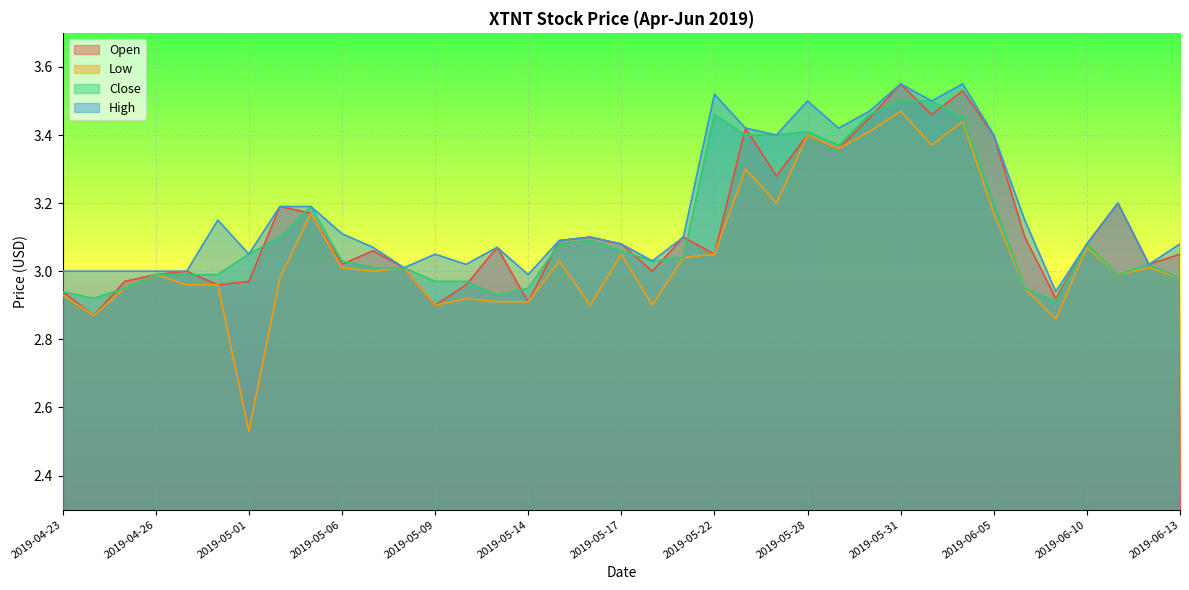

Reading left to right, what are all the values shown in this chart?

Open: 2019-04-23=2.9	2019-04-24=2.9	2019-04-25=3.0	2019-04-26=3.0	2019-04-29=3.0	2019-04-30=3.0	2019-05-01=3.0	2019-05-02=3.2	2019-05-03=3.2	2019-05-06=3.0	2019-05-07=3.1	2019-05-08=3.0	2019-05-09=2.9	2019-05-10=3.0	2019-05-13=3.1	2019-05-14=2.9	2019-05-15=3.1	2019-05-16=3.1	2019-05-17=3.1	2019-05-20=3.0	2019-05-21=3.1	2019-05-22=3.0	2019-05-23=3.4	2019-05-24=3.3	2019-05-28=3.4	2019-05-29=3.4	2019-05-30=3.5	2019-05-31=3.5	2019-06-03=3.5	2019-06-04=3.5	2019-06-05=3.4	2019-06-06=3.1	2019-06-07=2.9	2019-06-10=3.1	2019-06-11=3.2	2019-06-12=3.0	2019-06-13=3.0
Low: 2019-04-23=2.9	2019-04-24=2.9	2019-04-25=3.0	2019-04-26=3.0	2019-04-29=3.0	2019-04-30=3.0	2019-05-01=2.5	2019-05-02=3.0	2019-05-03=3.2	2019-05-06=3.0	2019-05-07=3.0	2019-05-08=3.0	2019-05-09=2.9	2019-05-10=2.9	2019-05-13=2.9	2019-05-14=2.9	2019-05-15=3.0	2019-05-16=2.9	2019-05-17=3.0	2019-05-20=2.9	2019-05-21=3.0	2019-05-22=3.0	2019-05-23=3.3	2019-05-24=3.2	2019-05-28=3.4	2019-05-29=3.4	2019-05-30=3.4	2019-05-31=3.5	2019-06-03=3.4	2019-06-04=3.4	2019-06-05=3.2	2019-06-06=3.0	2019-06-07=2.9	2019-06-10=3.1	2019-06-11=3.0	2019-06-12=3.0	2019-06-13=3.0
Close: 2019-04-23=2.9	2019-04-24=2.9	2019-04-25=3.0	2019-04-26=3.0	2019-04-29=3.0	2019-04-30=3.0	2019-05-01=3.0	2019-05-02=3.1	2019-05-03=3.2	2019-05-06=3.0	2019-05-07=3.0	2019-05-08=3.0	2019-05-09=3.0	2019-05-10=3.0	2019-05-13=2.9	2019-05-14=3.0	2019-05-15=3.1	2019-05-16=3.1	2019-05-17=3.1	2019-05-20=3.0	2019-05-21=3.0	2019-05-22=3.5	2019-05-23=3.4	2019-05-24=3.4	2019-05-28=3.4	2019-05-29=3.4	2019-05-30=3.5	2019-05-31=3.5	2019-06-03=3.5	2019-06-04=3.5	2019-06-05=3.2	2019-06-06=3.0	2019-06-07=2.9	2019-06-10=3.1	2019-06-11=3.0	2019-06-12=3.0	2019-06-13=3.0
High: 2019-04-23=3.0	2019-04-24=3.0	2019-04-25=3.0	2019-04-26=3.0	2019-04-29=3.0	2019-04-30=3.2	2019-05-01=3.0	2019-05-02=3.2	2019-05-03=3.2	2019-05-06=3.1	2019-05-07=3.1	2019-05-08=3.0	2019-05-09=3.0	2019-05-10=3.0	2019-05-13=3.1	2019-05-14=3.0	2019-05-15=3.1	2019-05-16=3.1	2019-05-17=3.1	2019-05-20=3.0	2019-05-21=3.1	2019-05-22=3.5	2019-05-23=3.4	2019-05-24=3.4	2019-05-28=3.5	2019-05-29=3.4	2019-05-30=3.5	2019-05-31=3.5	2019-06-03=3.5	2019-06-04=3.5	2019-06-05=3.4	2019-06-06=3.2	2019-06-07=2.9	2019-06-10=3.1	2019-06-11=3.2	2019-06-12=3.0	2019-06-13=3.1